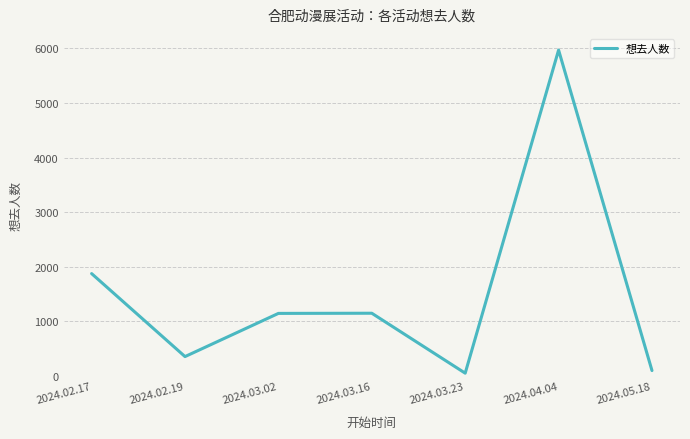

What is the sum of all values?

10638